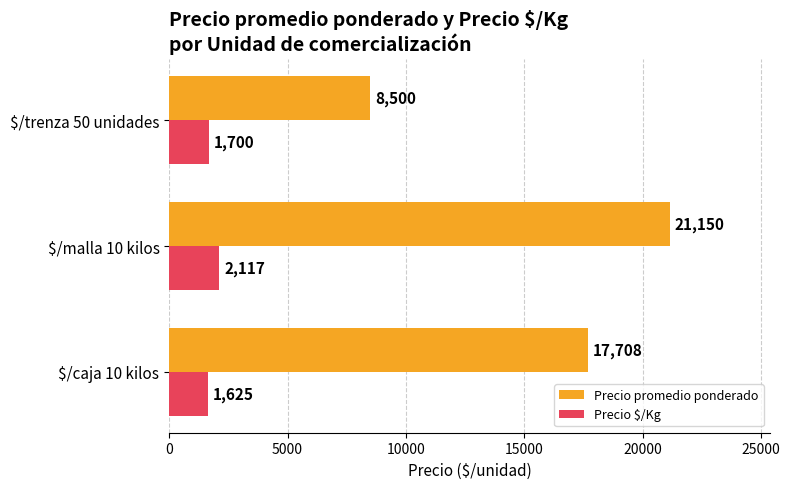

The Precio promedio ponderado series shows 8500.0 at $/trenza 50 unidades. True or false?

True